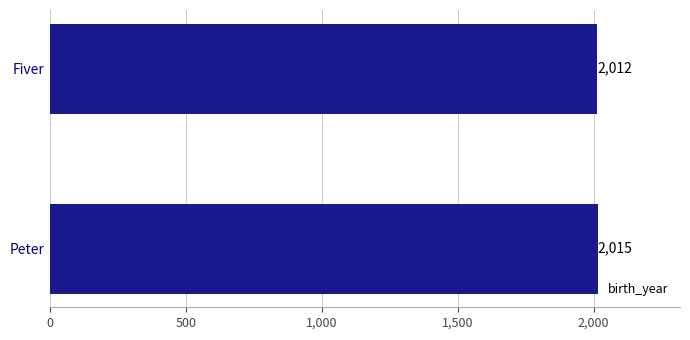

Rank the categories by value from highest to lowest.

Peter, Fiver